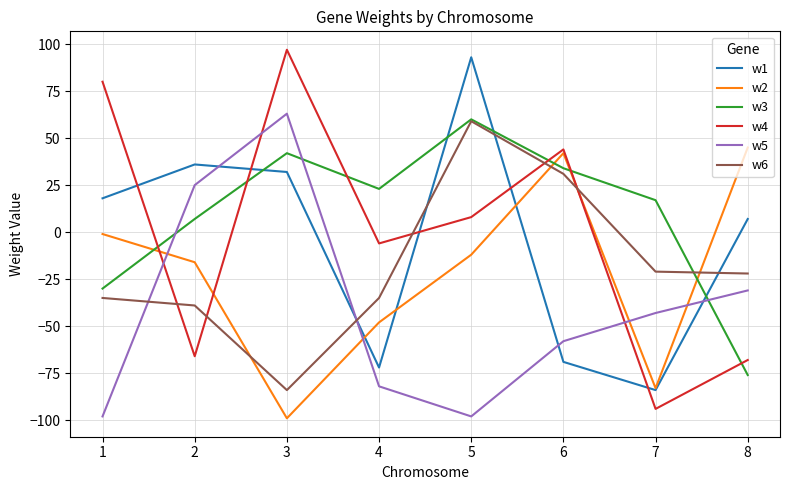

Reading right to left, list all the values displayed in this chart.

w1: 8=7	7=-84	6=-69	5=93	4=-72	3=32	2=36	1=18
w2: 8=45	7=-83	6=42	5=-12	4=-48	3=-99	2=-16	1=-1
w3: 8=-76	7=17	6=34	5=60	4=23	3=42	2=7	1=-30
w4: 8=-68	7=-94	6=44	5=8	4=-6	3=97	2=-66	1=80
w5: 8=-31	7=-43	6=-58	5=-98	4=-82	3=63	2=25	1=-98
w6: 8=-22	7=-21	6=31	5=59	4=-35	3=-84	2=-39	1=-35